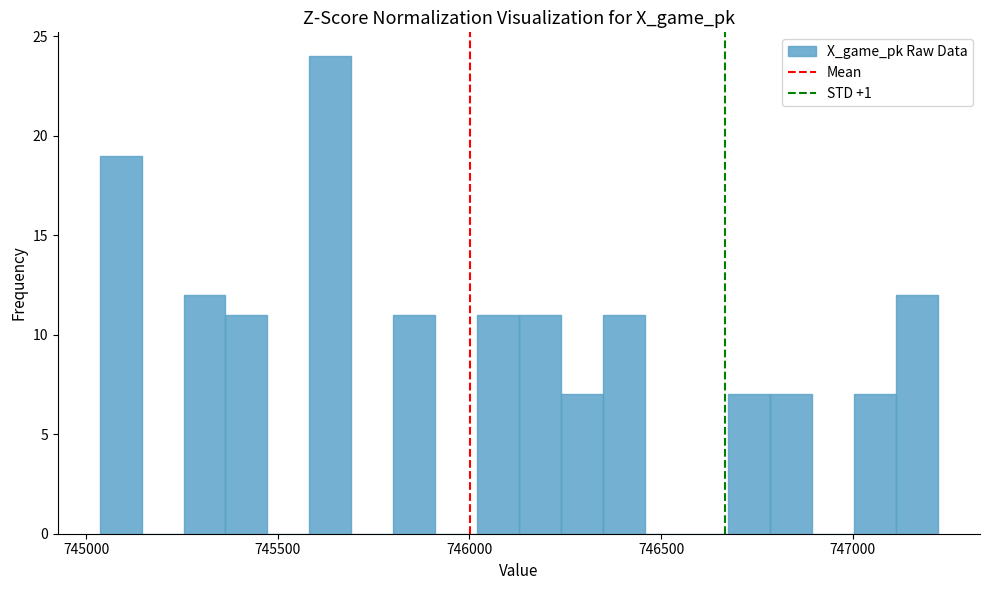

Read against the x-axis, roughly where is the centre of the tallest bar?

745650